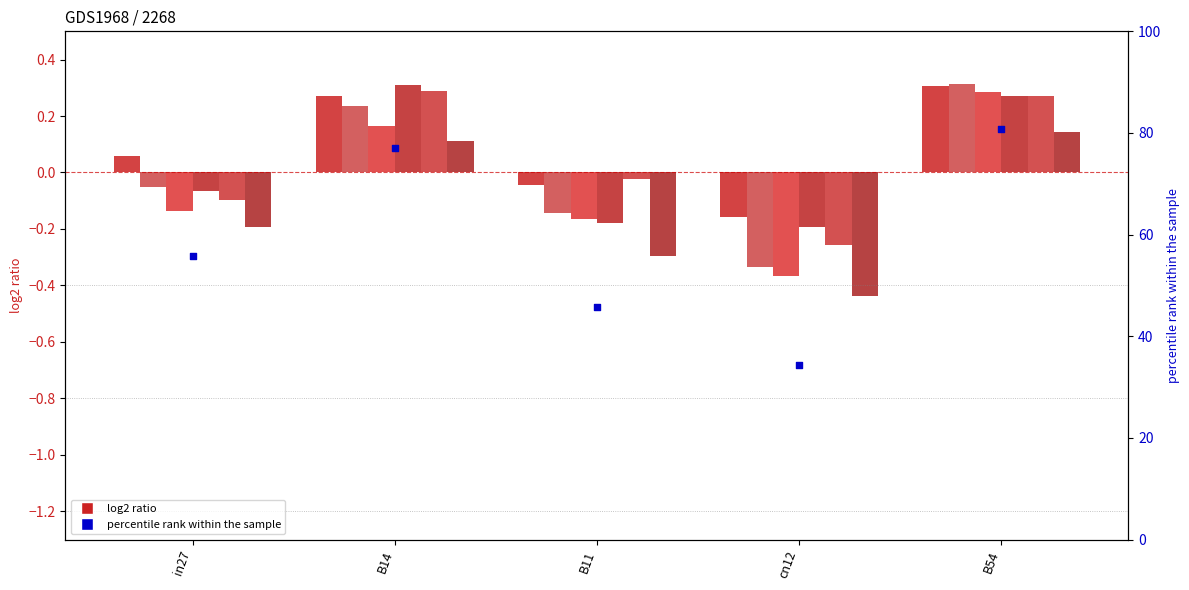

At how many categories does at least one series exceed 0?

3